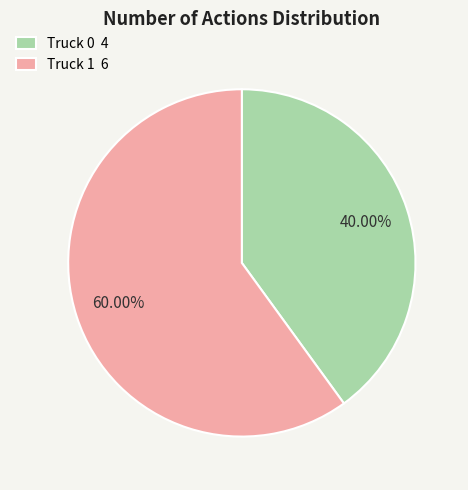

Count the number of slices in the pie.

2